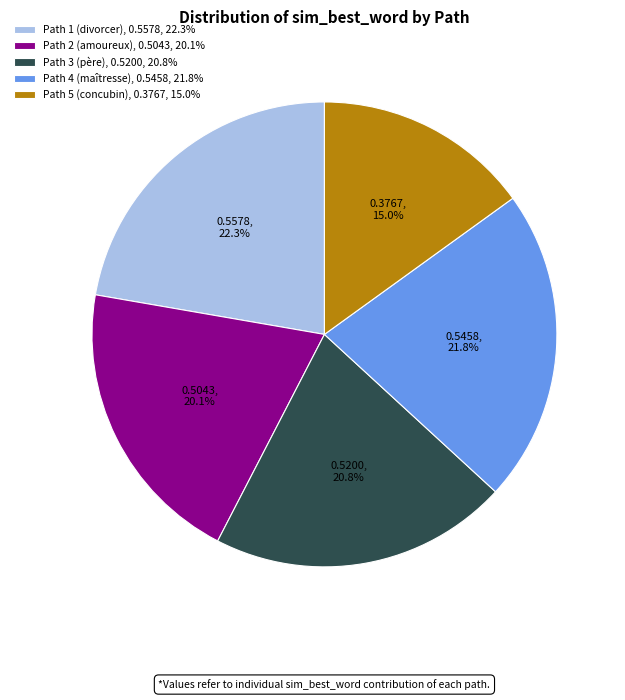

Do Path 1 (divorcer) and Path 5 (concubin) together represent more than half of the pie?

No